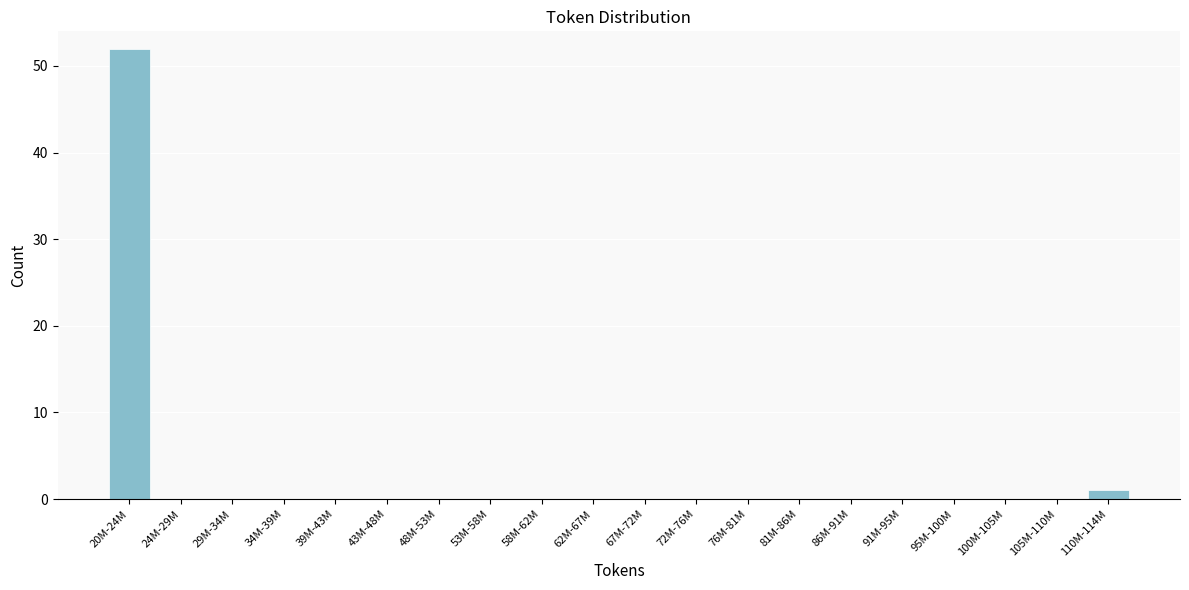

Reading left to right, transcribe all the data shown in this chart.

20M-24M=52	24M-29M=0	29M-34M=0	34M-39M=0	39M-43M=0	43M-48M=0	48M-53M=0	53M-58M=0	58M-62M=0	62M-67M=0	67M-72M=0	72M-76M=0	76M-81M=0	81M-86M=0	86M-91M=0	91M-95M=0	95M-100M=0	100M-105M=0	105M-110M=0	110M-114M=1